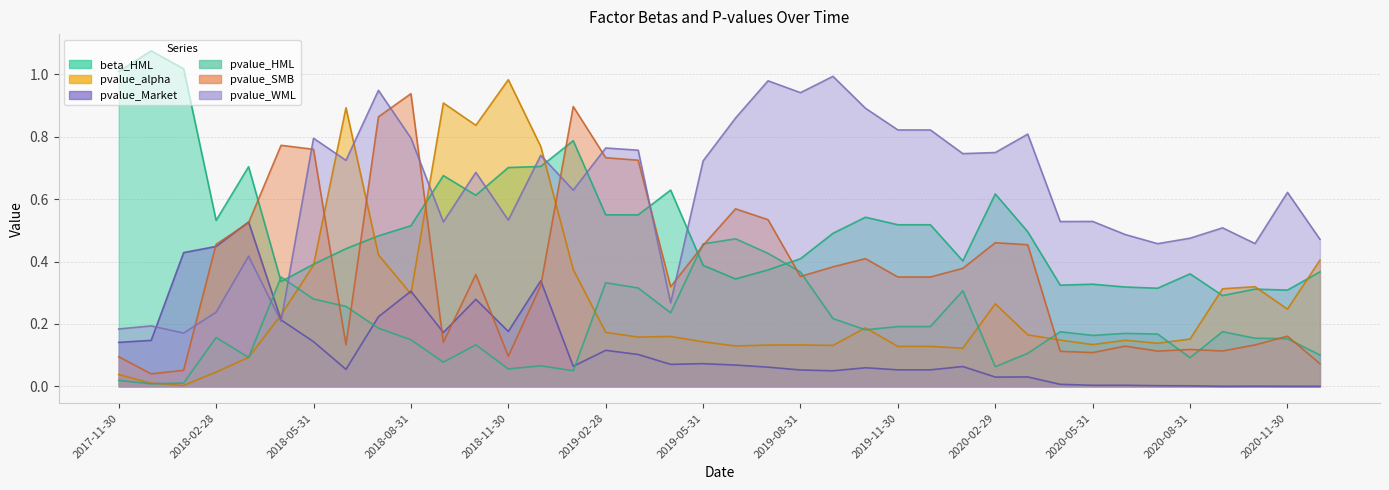

Reading left to right, list all the values displayed in this chart.

beta_HML: 1.0	1.1	1.0	0.5	0.7	0.3	0.4	0.4	0.5	0.5	0.7	0.6	0.7	0.7	0.8	0.5	0.5	0.6	0.4	0.3	0.4	0.4	0.5	0.5	0.5	0.5	0.4	0.6	0.5	0.3	0.3	0.3	0.3	0.4	0.3	0.3	0.3	0.4
pvalue_alpha: 0.0	0.0	0.0	0.0	0.1	0.2	0.4	0.9	0.4	0.3	0.9	0.8	1.0	0.8	0.4	0.2	0.2	0.2	0.1	0.1	0.1	0.1	0.1	0.2	0.1	0.1	0.1	0.3	0.2	0.1	0.1	0.1	0.1	0.2	0.3	0.3	0.2	0.4
pvalue_Market: 0.1	0.1	0.4	0.4	0.5	0.2	0.1	0.1	0.2	0.3	0.2	0.3	0.2	0.3	0.1	0.1	0.1	0.1	0.1	0.1	0.1	0.1	0.0	0.1	0.1	0.1	0.1	0.0	0.0	0.0	0.0	0.0	0.0	0.0	0.0	0.0	0.0	0.0
pvalue_HML: 0.0	0.0	0.0	0.2	0.1	0.4	0.3	0.3	0.2	0.1	0.1	0.1	0.1	0.1	0.0	0.3	0.3	0.2	0.5	0.5	0.4	0.4	0.2	0.2	0.2	0.2	0.3	0.1	0.1	0.2	0.2	0.2	0.2	0.1	0.2	0.2	0.2	0.1
pvalue_SMB: 0.1	0.0	0.1	0.5	0.5	0.8	0.8	0.1	0.9	0.9	0.1	0.4	0.1	0.3	0.9	0.7	0.7	0.3	0.5	0.6	0.5	0.4	0.4	0.4	0.4	0.4	0.4	0.5	0.5	0.1	0.1	0.1	0.1	0.1	0.1	0.1	0.2	0.1
pvalue_WML: 0.2	0.2	0.2	0.2	0.4	0.2	0.8	0.7	0.9	0.8	0.5	0.7	0.5	0.7	0.6	0.8	0.8	0.3	0.7	0.9	1.0	0.9	1.0	0.9	0.8	0.8	0.7	0.7	0.8	0.5	0.5	0.5	0.5	0.5	0.5	0.5	0.6	0.5